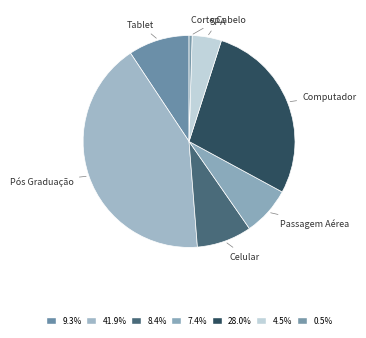

Does any single category account for the majority?

No